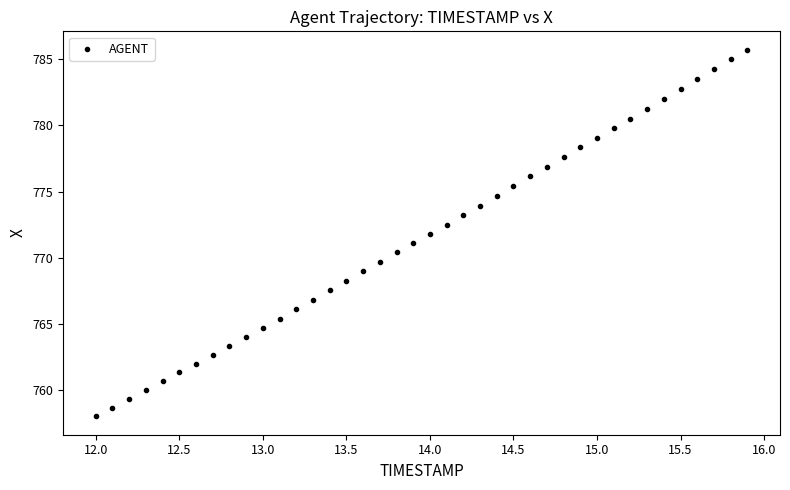

What is the range of Y values (max minus min)?

27.7